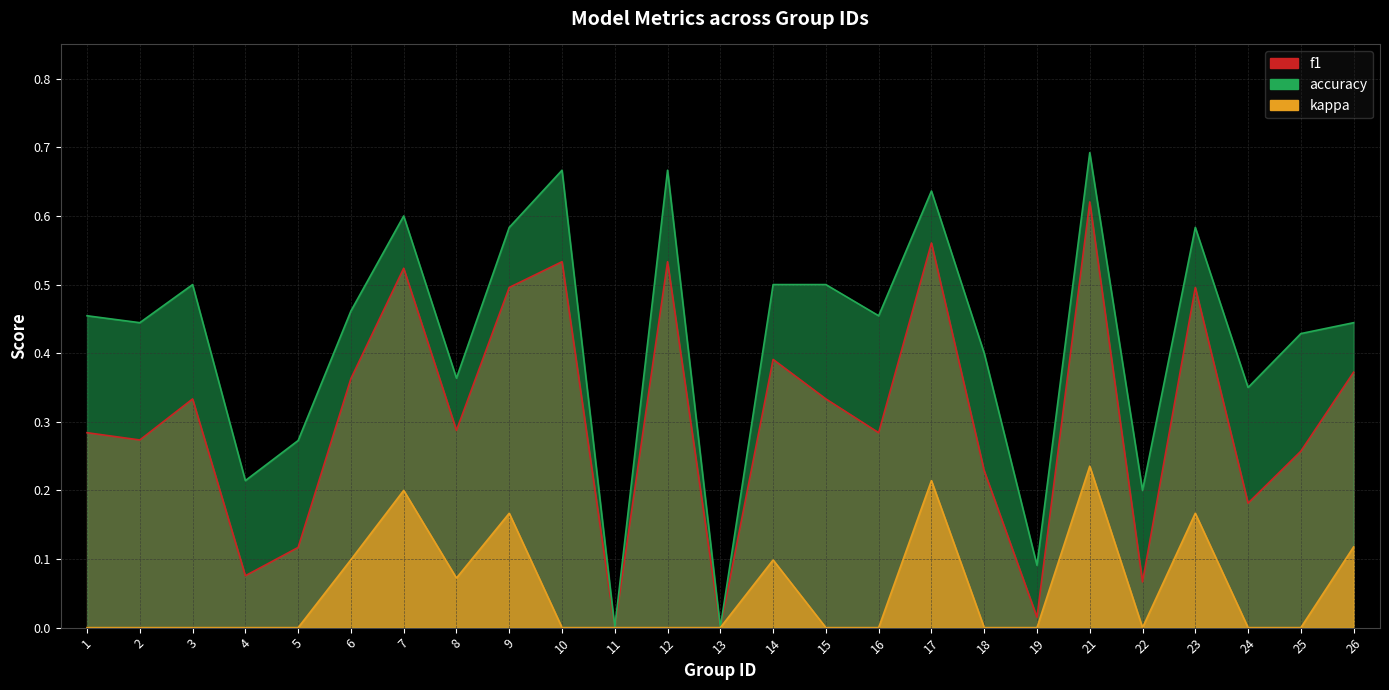

At how many categories does at least one series exceed 0?

23